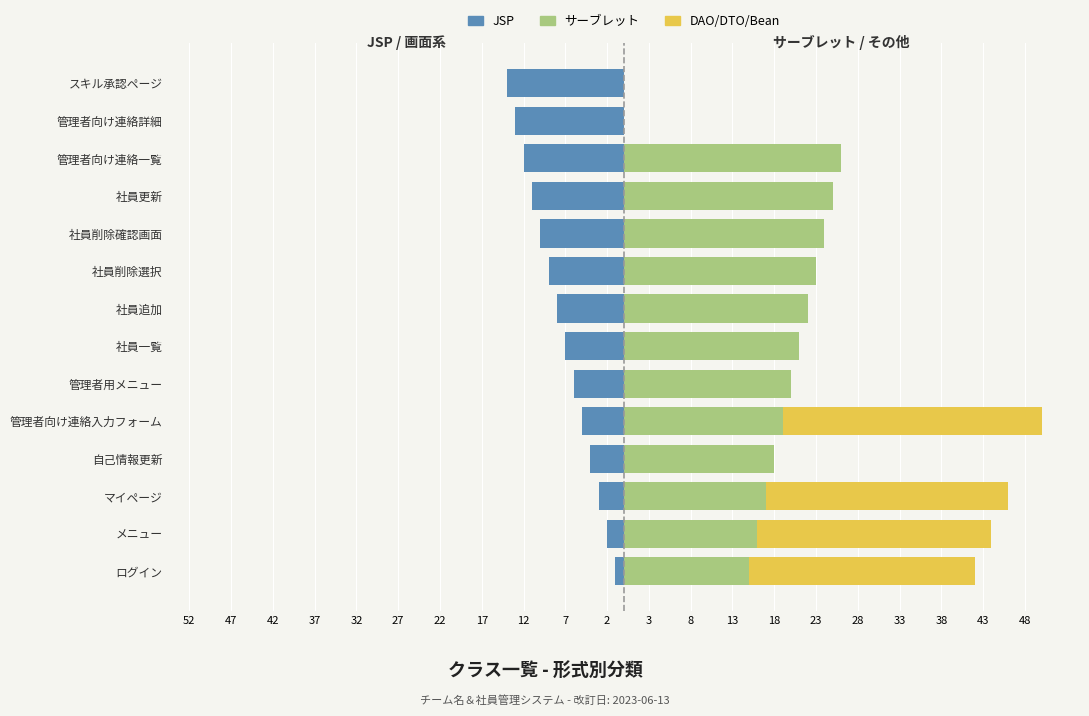

What is the total value across all series at スキル承認ページ?

-14